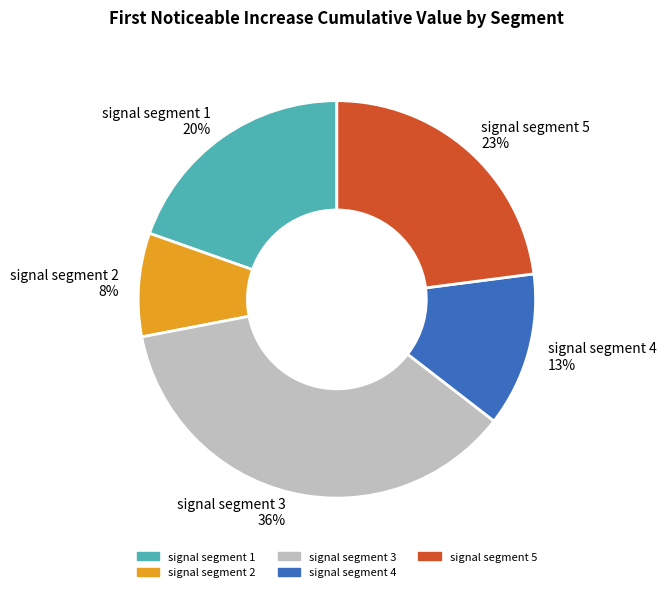

The signal segment 2 slice represents 19% of the pie. True or false?

False